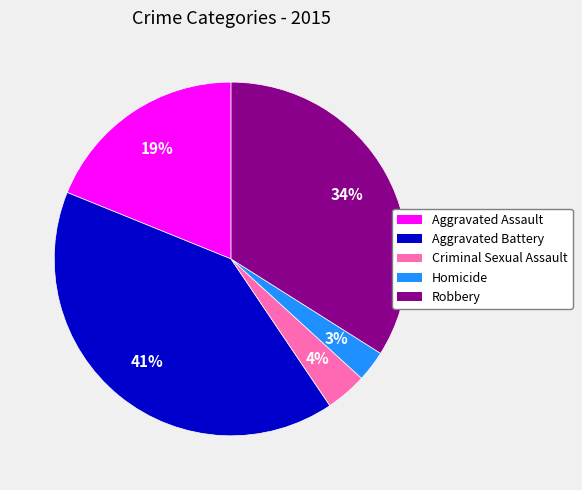

To the nearest percent, what percentage of the pie is Aggravated Battery?

41%